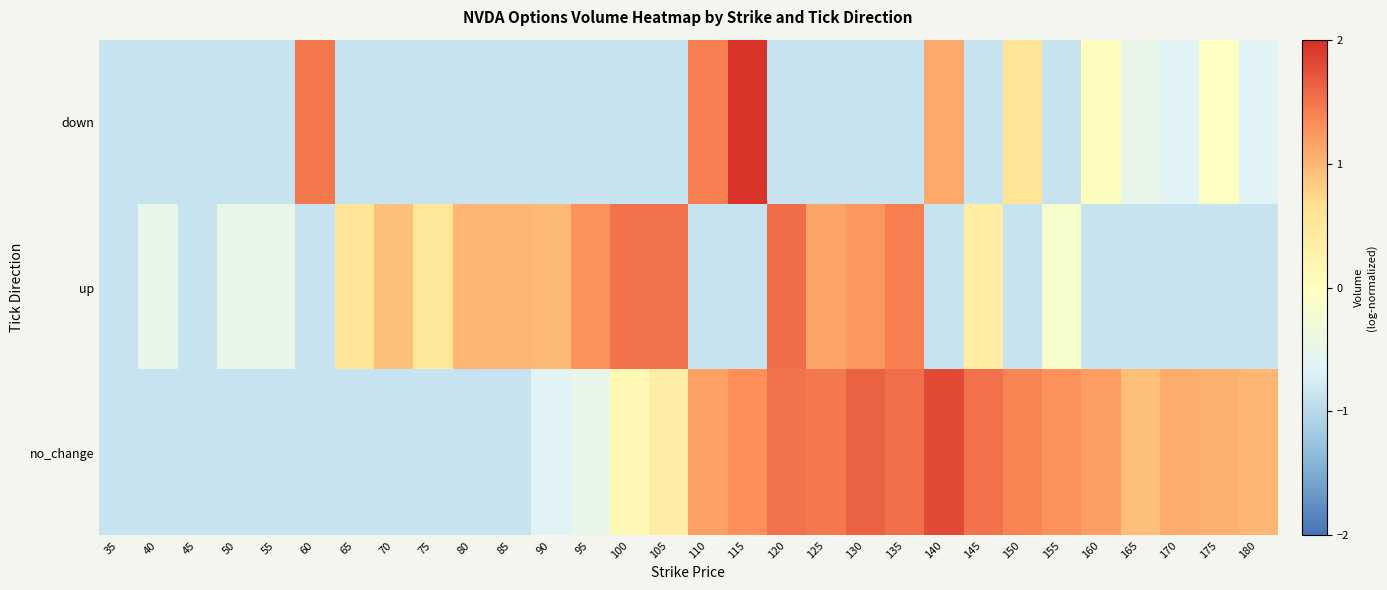

How many data points does each series have?

30